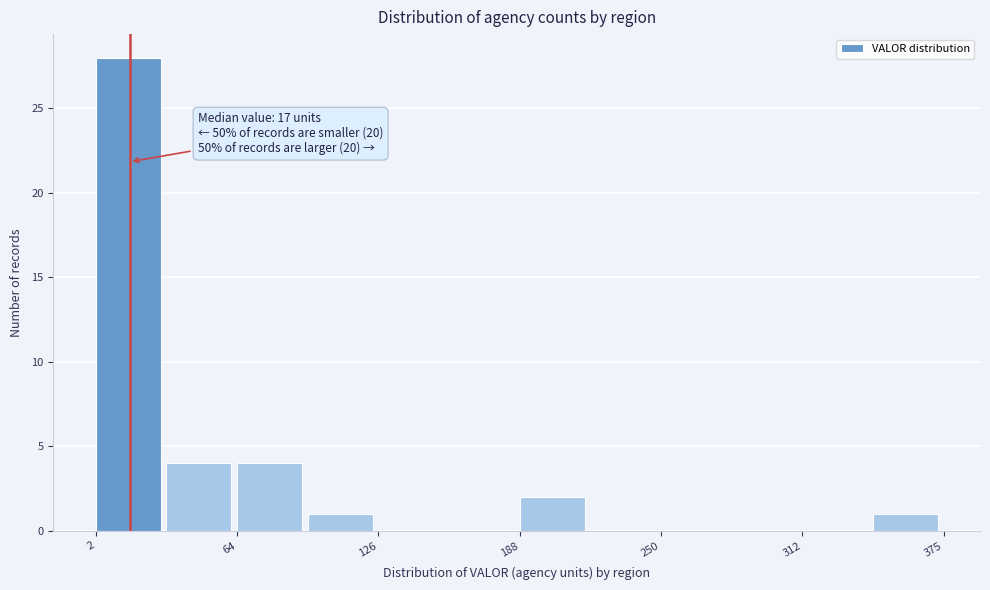

Read against the x-axis, roughly where is the centre of the tallest bar?

20